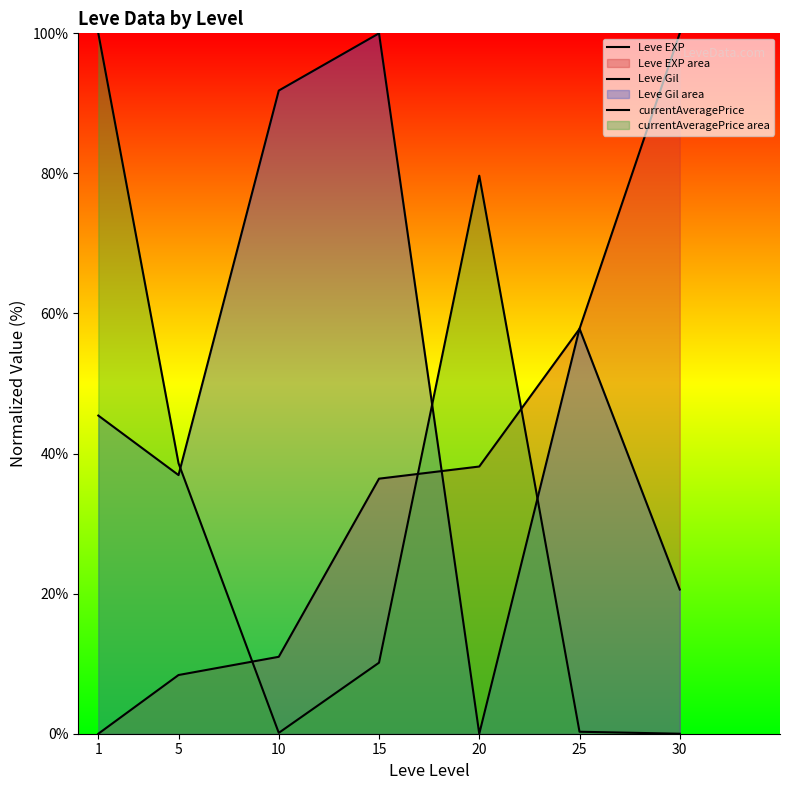

Reading right to left, transcribe all the data shown in this chart.

Leve EXP: 100.0	57.8	38.2	36.4	11.0	8.4	0.0
Leve Gil: 20.6	57.8	0.0	100.0	91.8	36.9	45.4
currentAveragePrice: 0.0	0.3	79.7	10.1	0.1	38.6	100.0